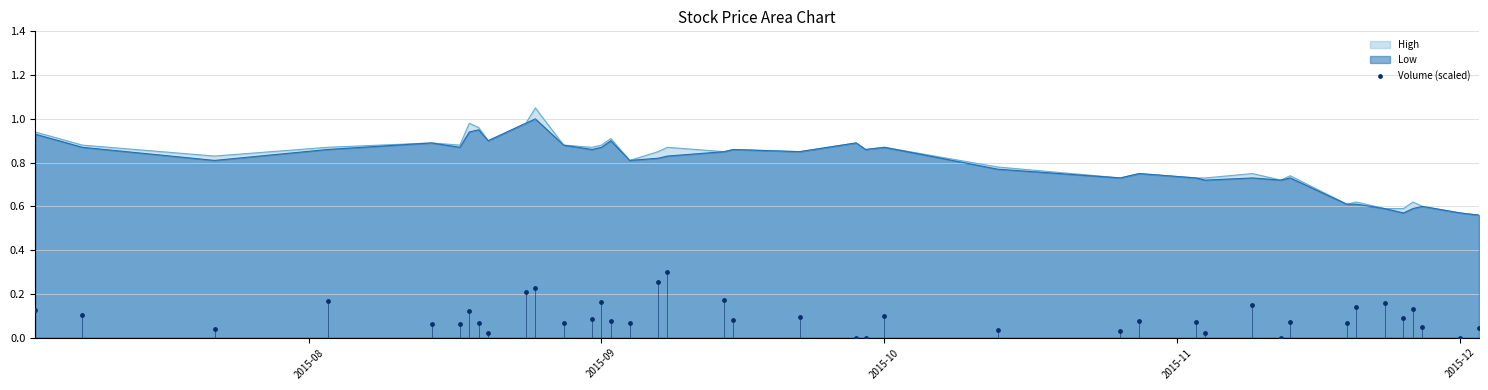

Which has a higher value, 2015-10 or 2015-09?

2015-09